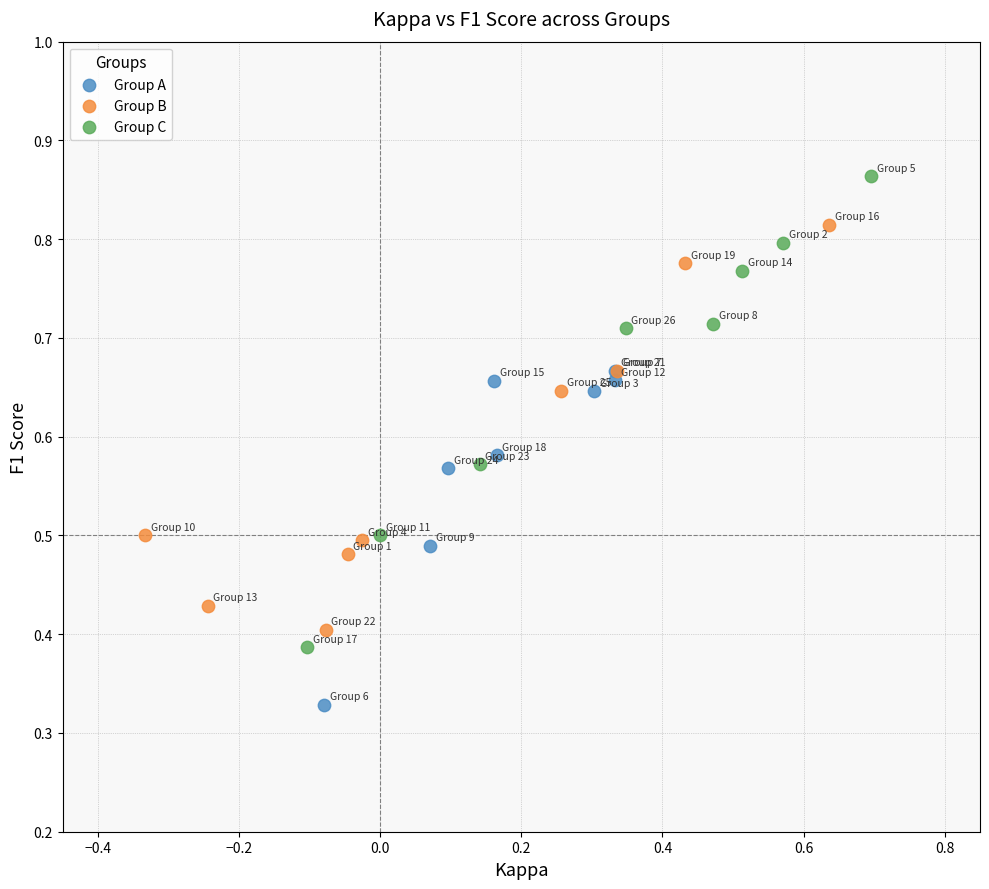

Which series reaches the maximum Y coordinate?

Group C